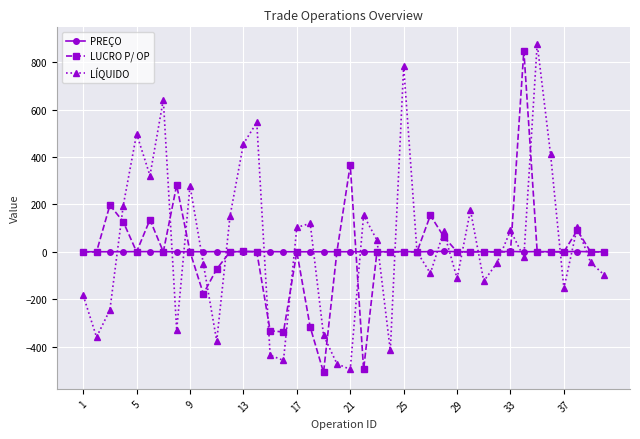

In LÍQUIDO, how many points are higher than both neighbors (excluding endpoints)?

12